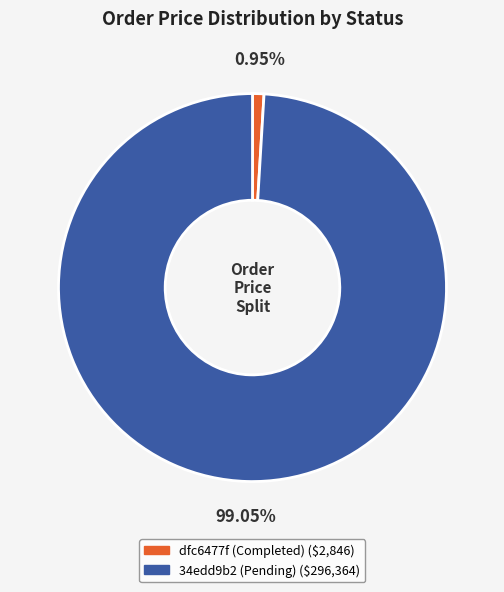

To the nearest percent, what is the average slice percentage?

50%